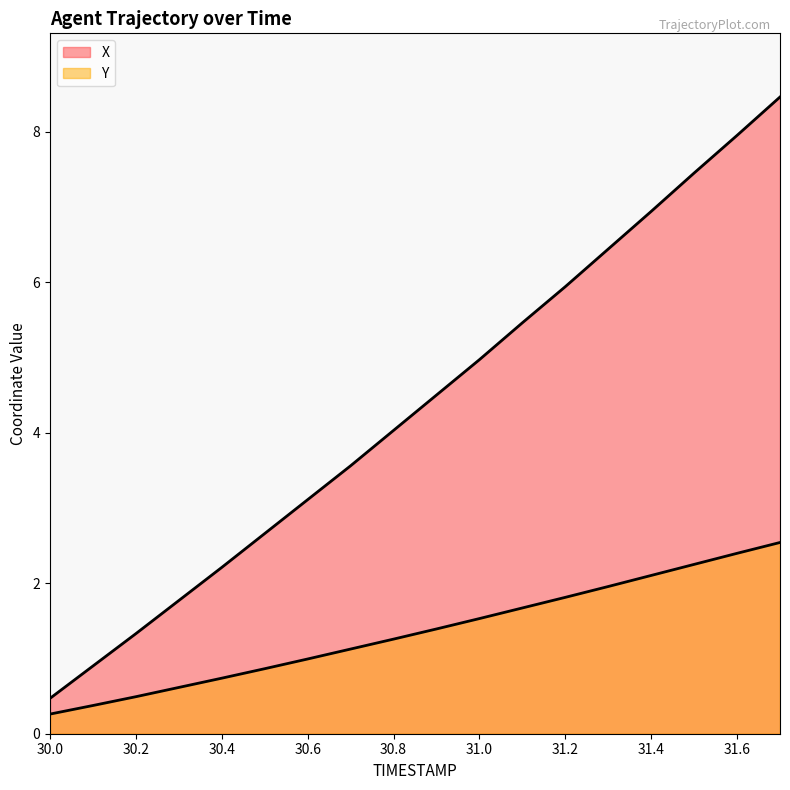

How many values in the X series exceed 4?

10